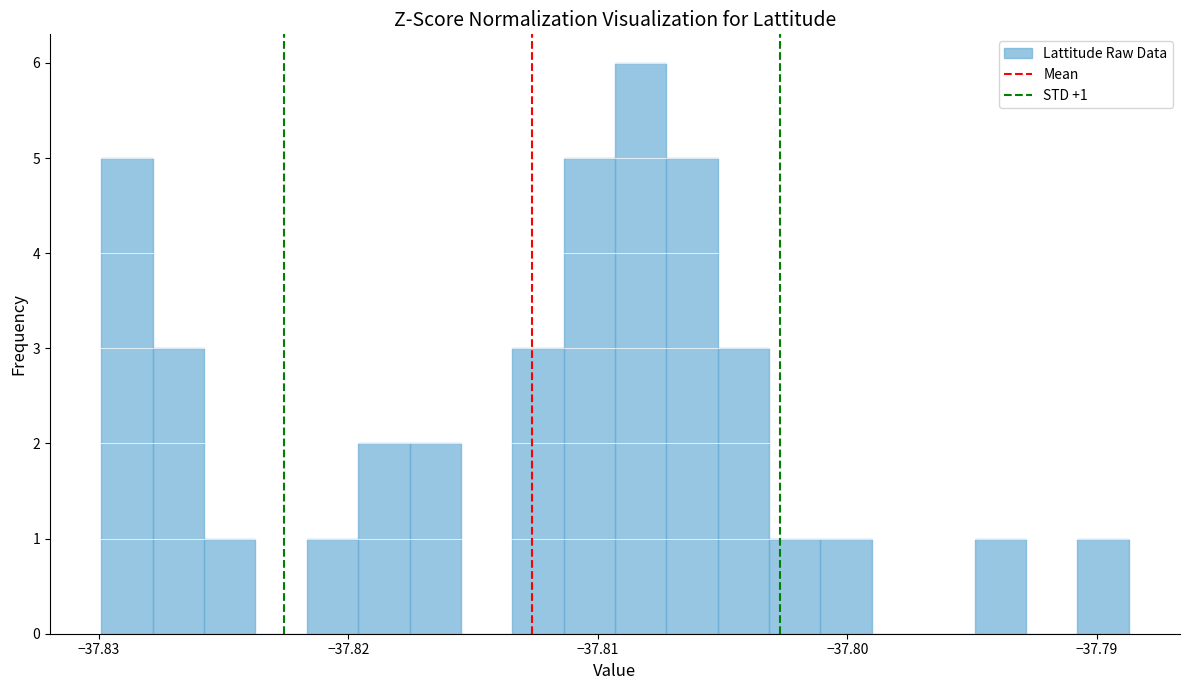

Read against the x-axis, roughly where is the centre of the tallest bar?

-37.808